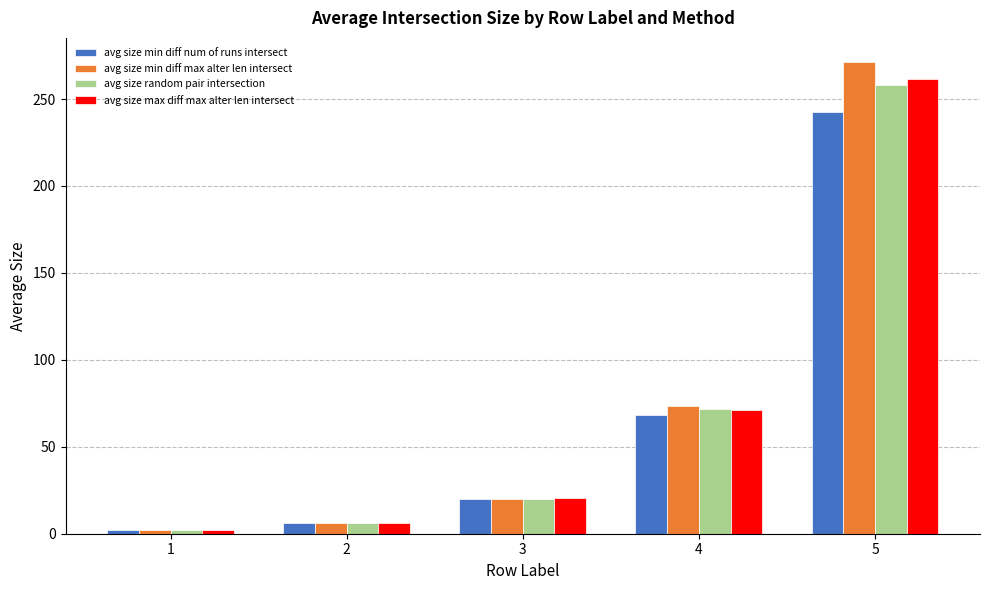

Between 4 and 5, which series saw the biggest shift?

avg size min diff max alter len intersect